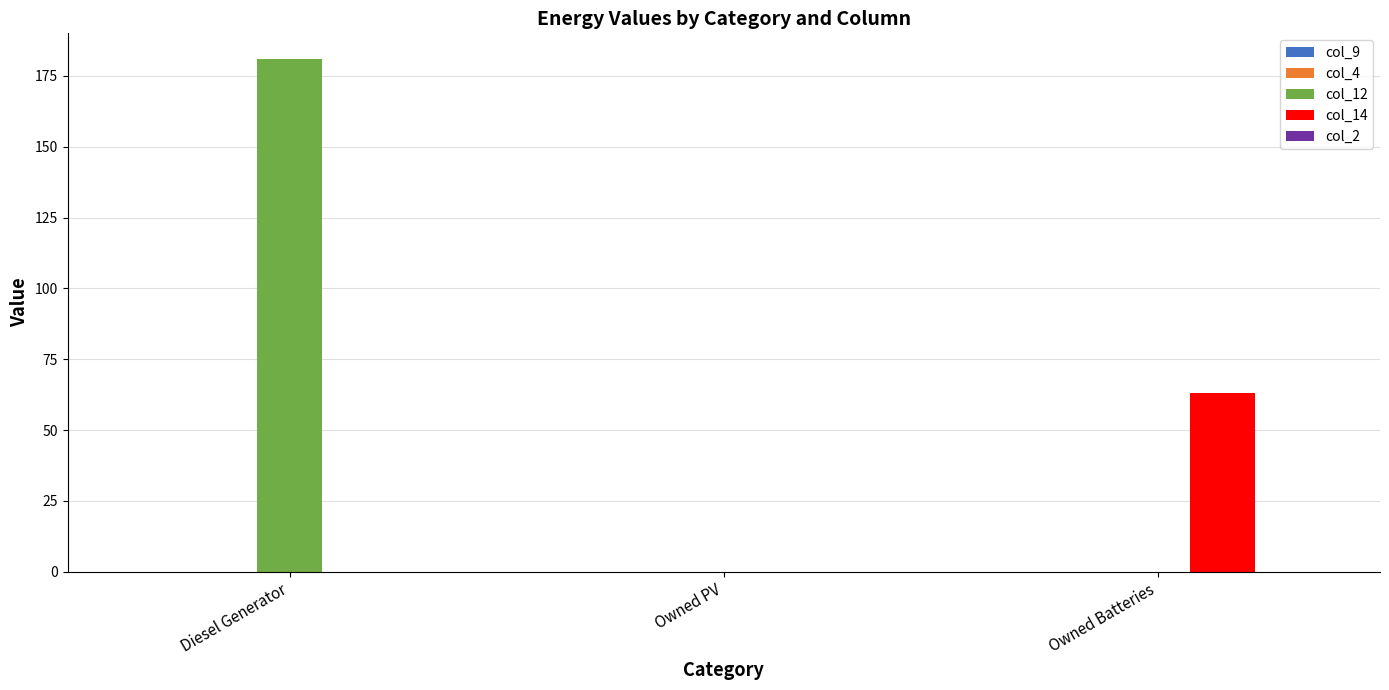

The col_14 series shows 25.3 at Owned Batteries. True or false?

False